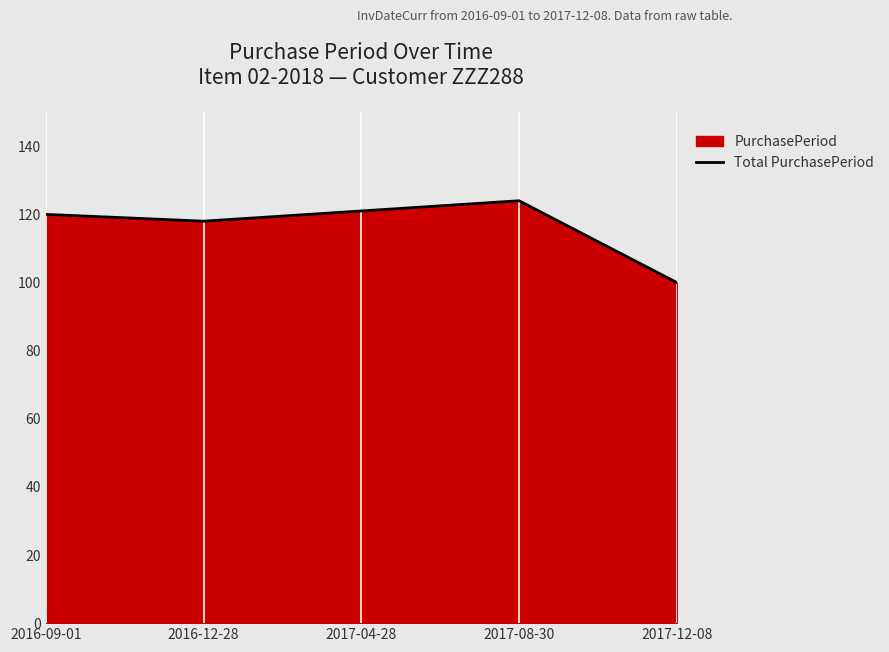

What is the difference between the maximum and minimum values?

24